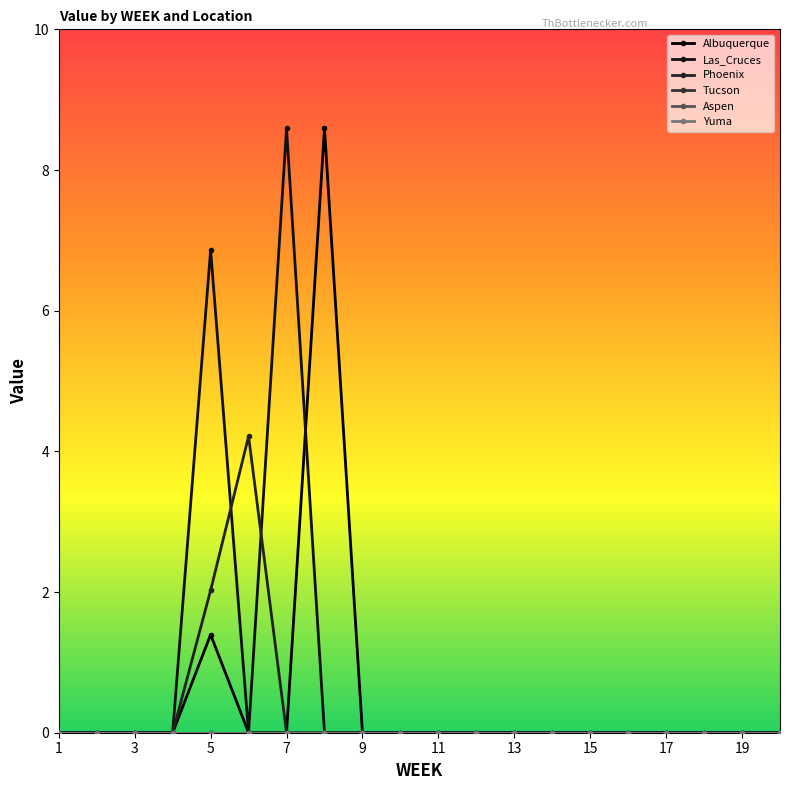

How many lines are shown in the chart?

6